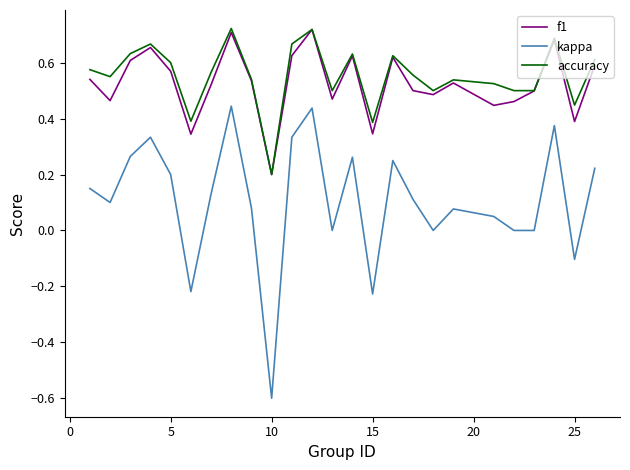

Does the chart have visible grid lines?

No